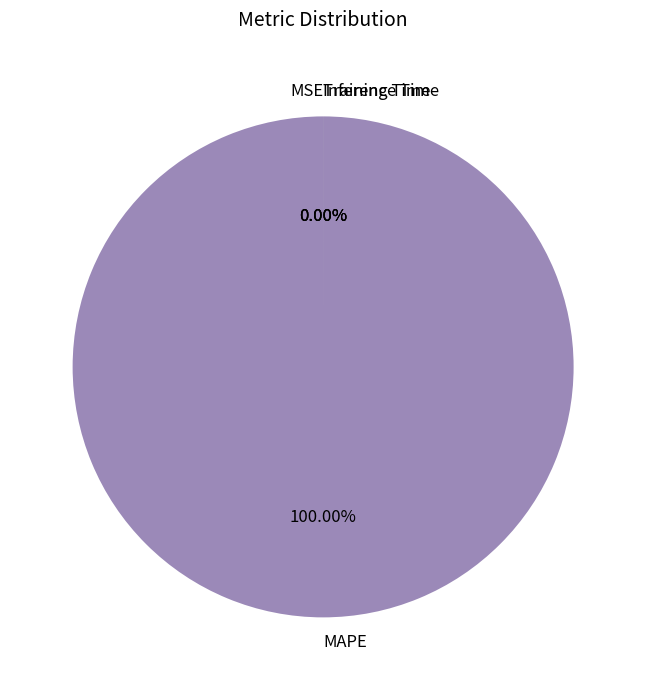

Is there any slice that represents more than half of the pie?

Yes